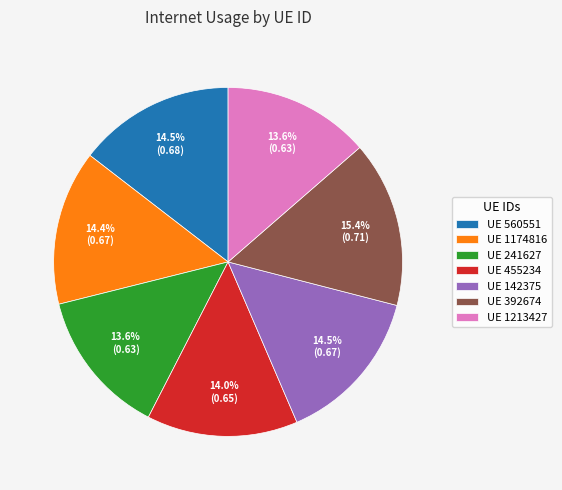

Which category has the biggest portion of the pie?

UE 392674